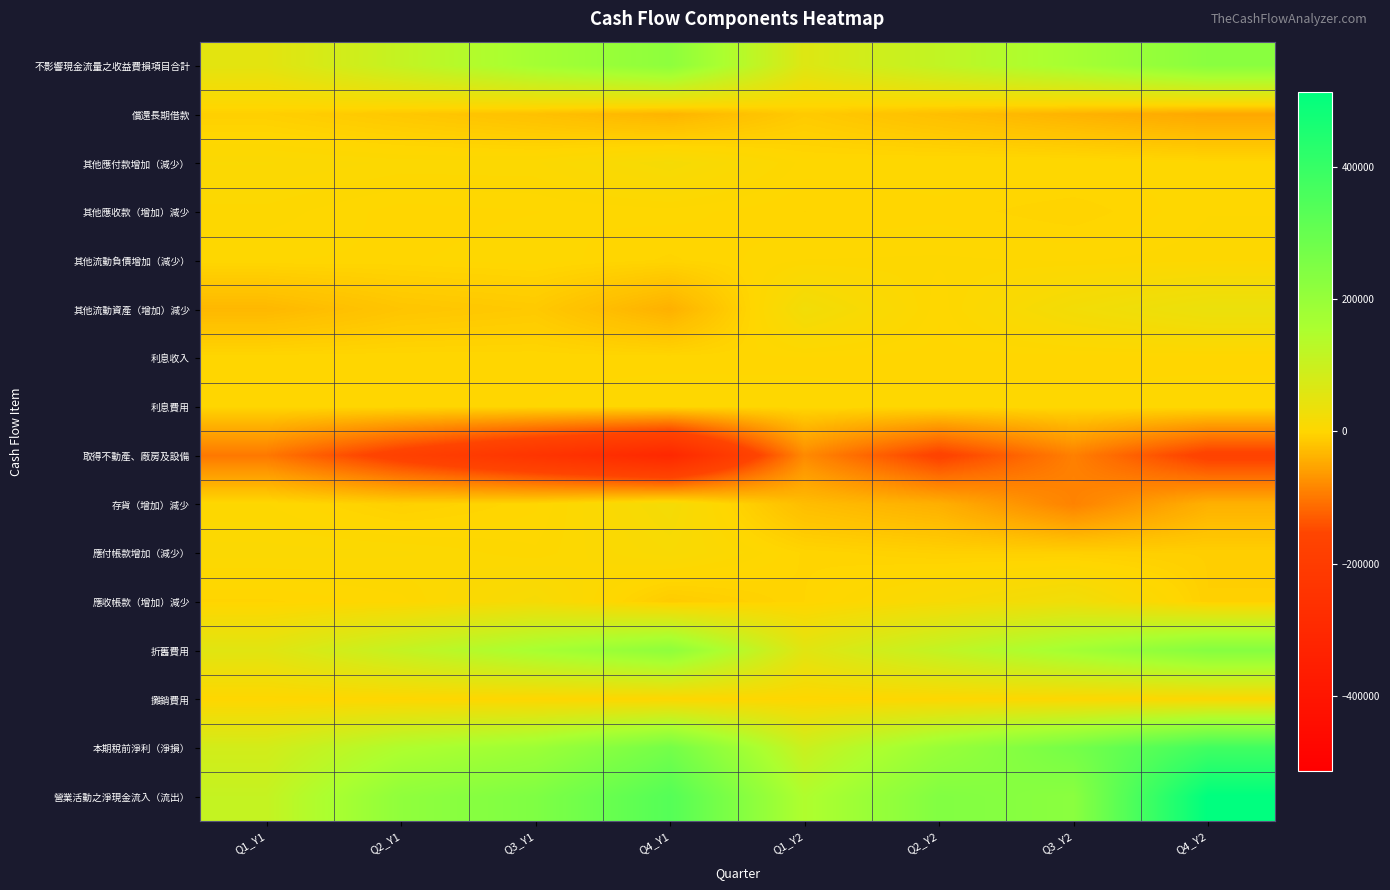

Which series has the largest range (max minus min)?

營業活動之淨現金流入（流出）